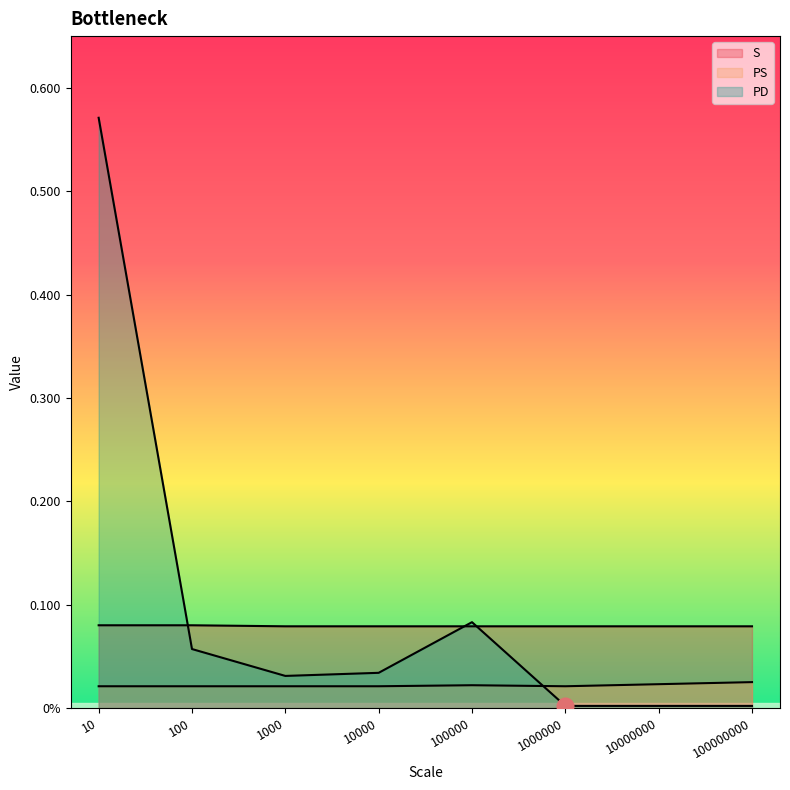

Reading left to right, list all the values displayed in this chart.

S: 0.1	0.1	0.1	0.1	0.1	0.1	0.1	0.1
PS: 0.0	0.0	0.0	0.0	0.0	0.0	0.0	0.0
PD: 0.6	0.1	0.0	0.0	0.1	0.0	0.0	0.0